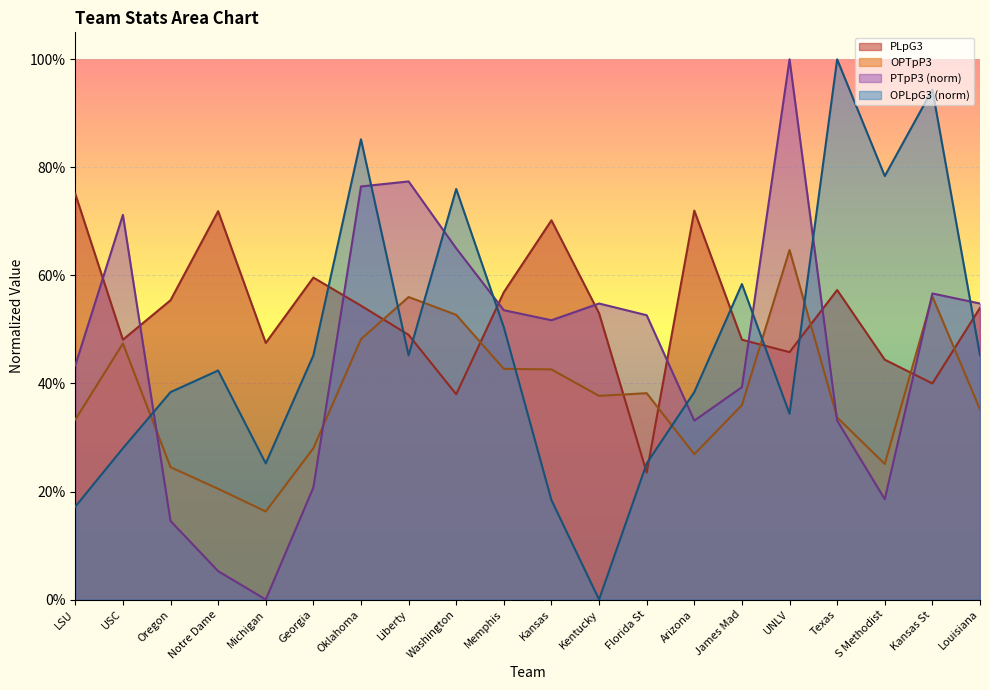

Rank the series by their maximum value, from highest to lowest.

PTpP3, OPLpG3, PLpG3, OPTpP3